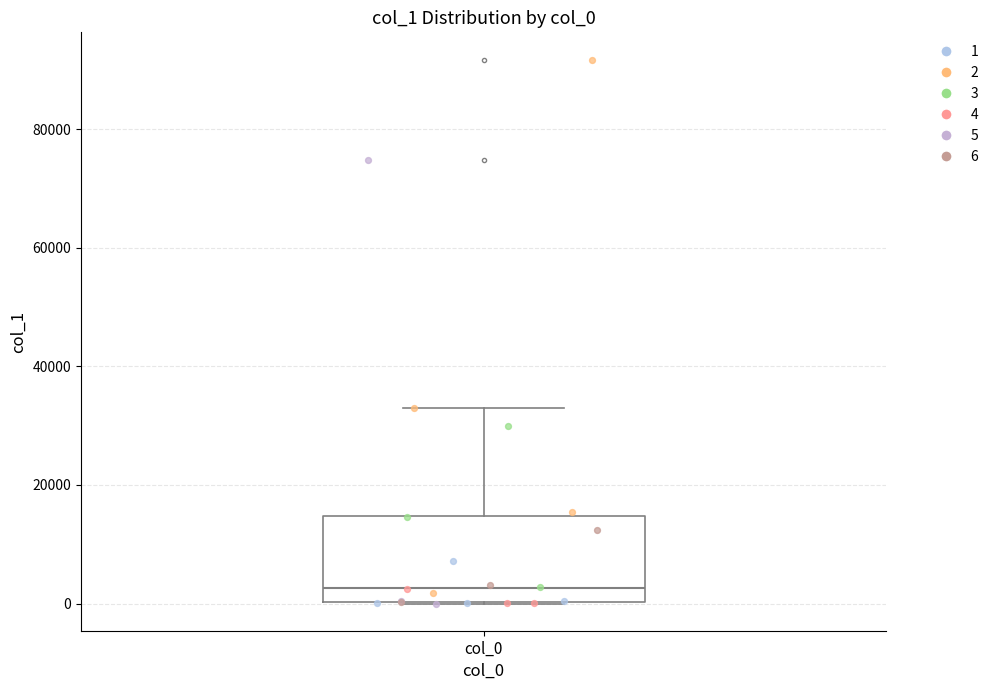

Read this box plot against the y-axis: the position of the median line, the range covered by the box, and the ends of both whiskers. The values are not printed on the chart, so give them approximately, as read against the axis.

median 2000, box 0 to 14000, whiskers 0 to 32000